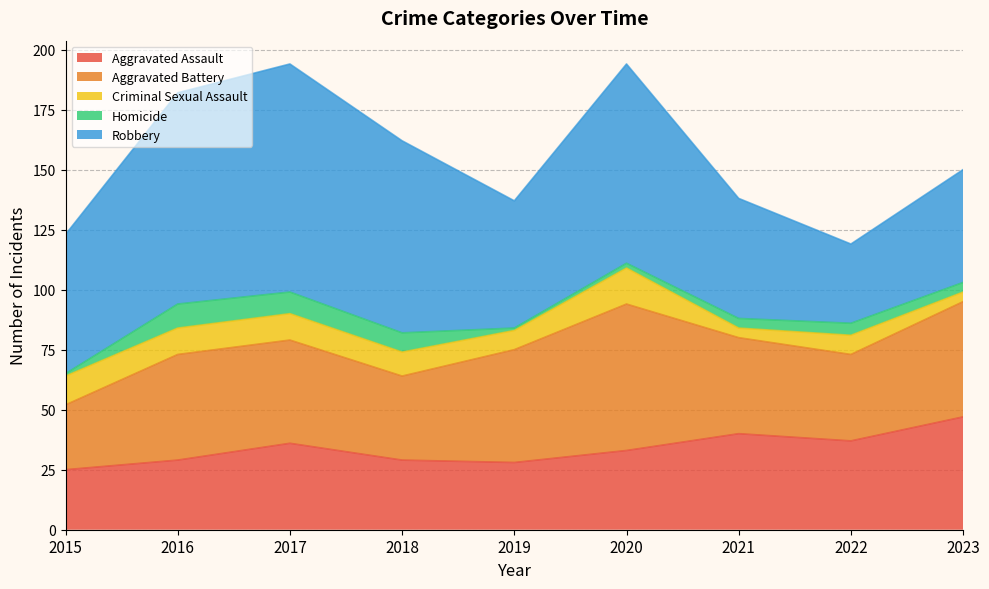

How many data points in Aggravated Battery are above 43?

4